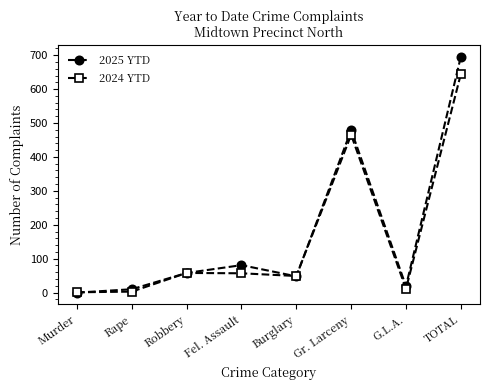

Which series has the widest spread of values?

2025 YTD